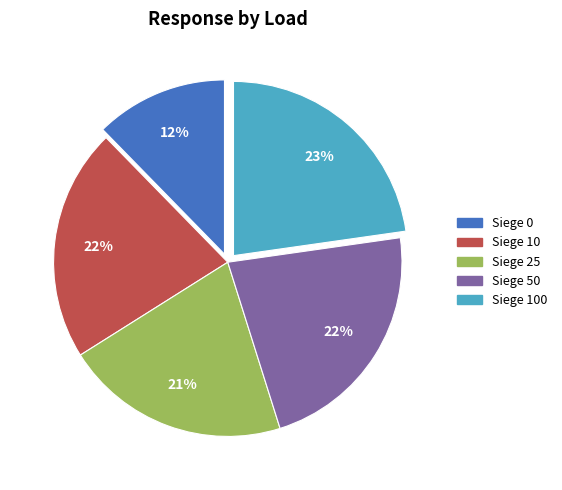

To the nearest percent, what is the average slice percentage?

20%